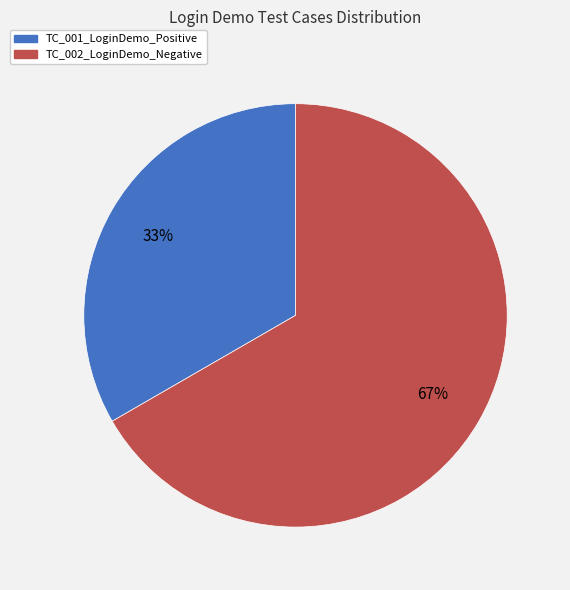

To the nearest percent, what portion does TC_002_LoginDemo_Negative represent?

67%